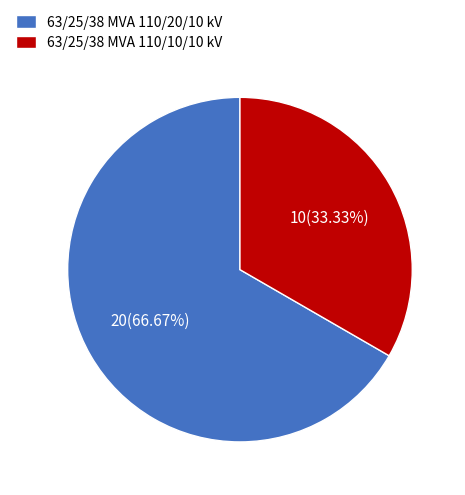

Is it true that 63/25/38 MVA 110/20/10 kV is 77% of the pie?

False